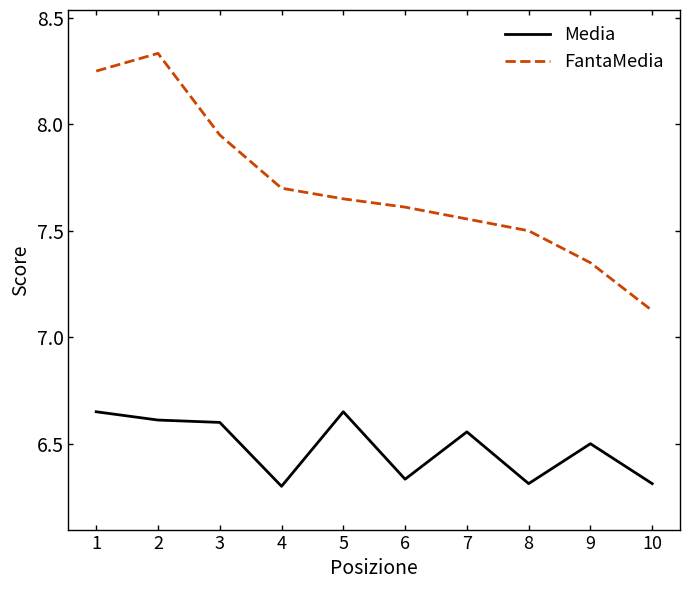

At which label does FantaMedia reach its minimum?

10